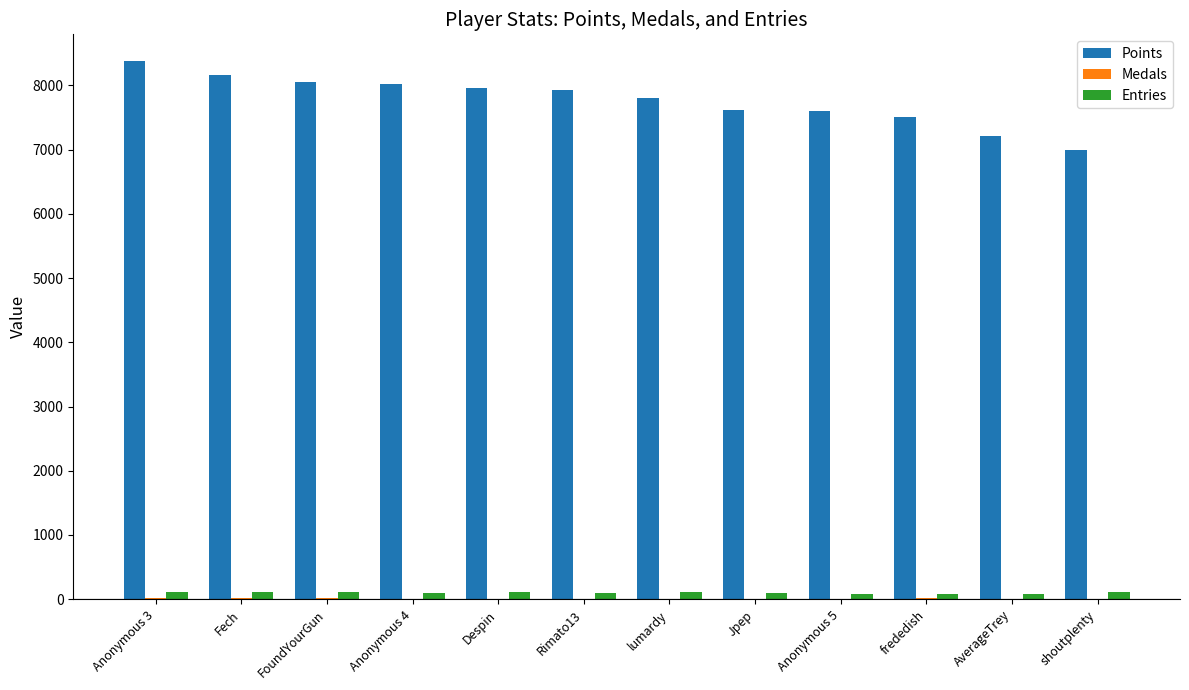

Between FoundYourGun and shoutplenty, which series saw the biggest shift?

Points